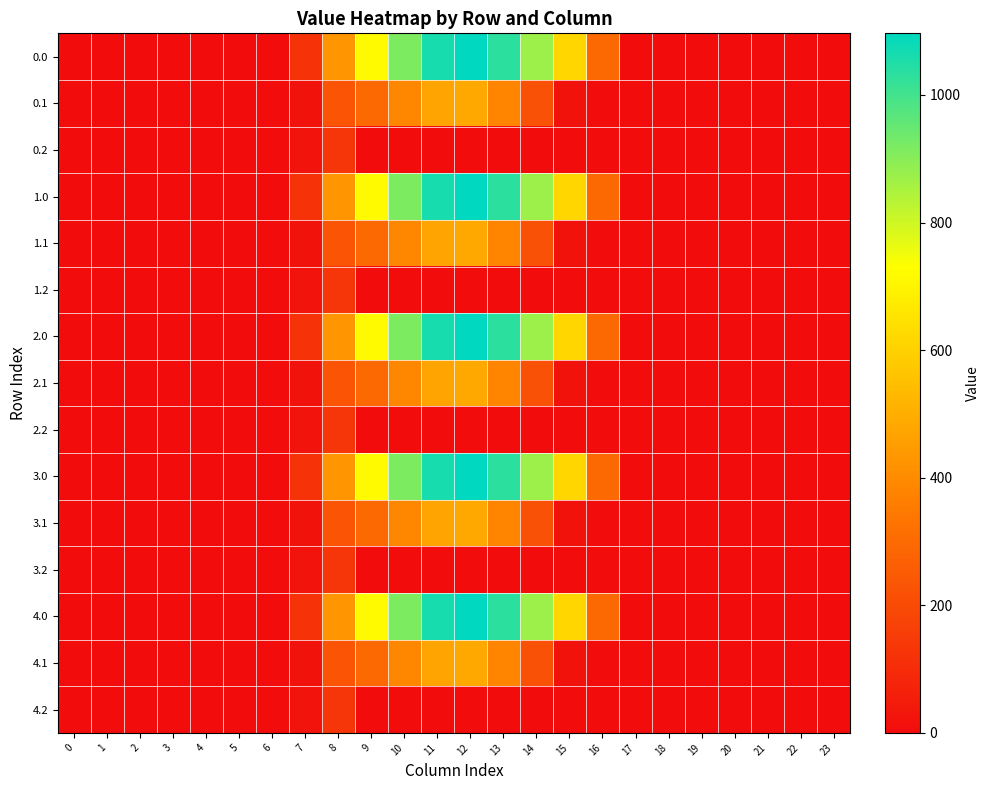

Count the number of data series in this chart.

15